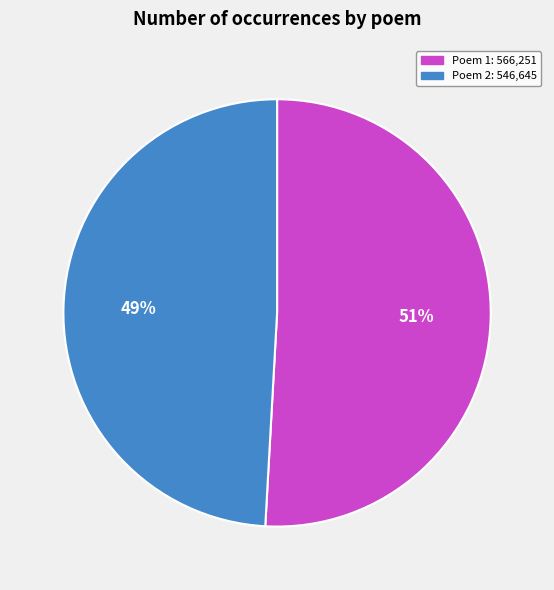

To the nearest percent, what is the average slice percentage?

50%